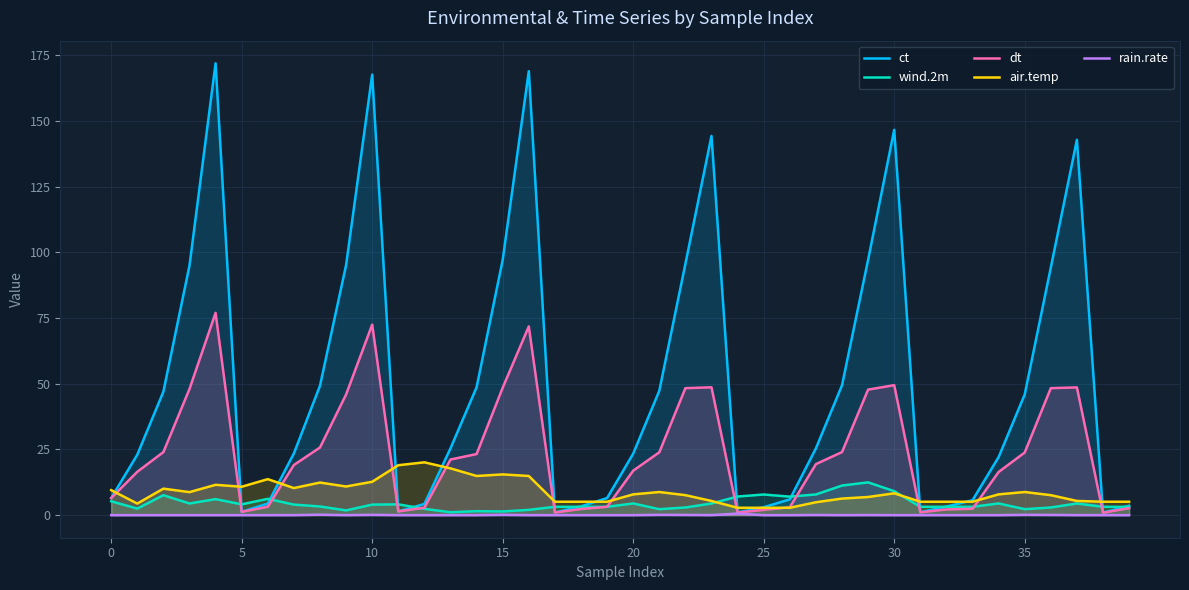

How many distinct data groups are displayed?

5